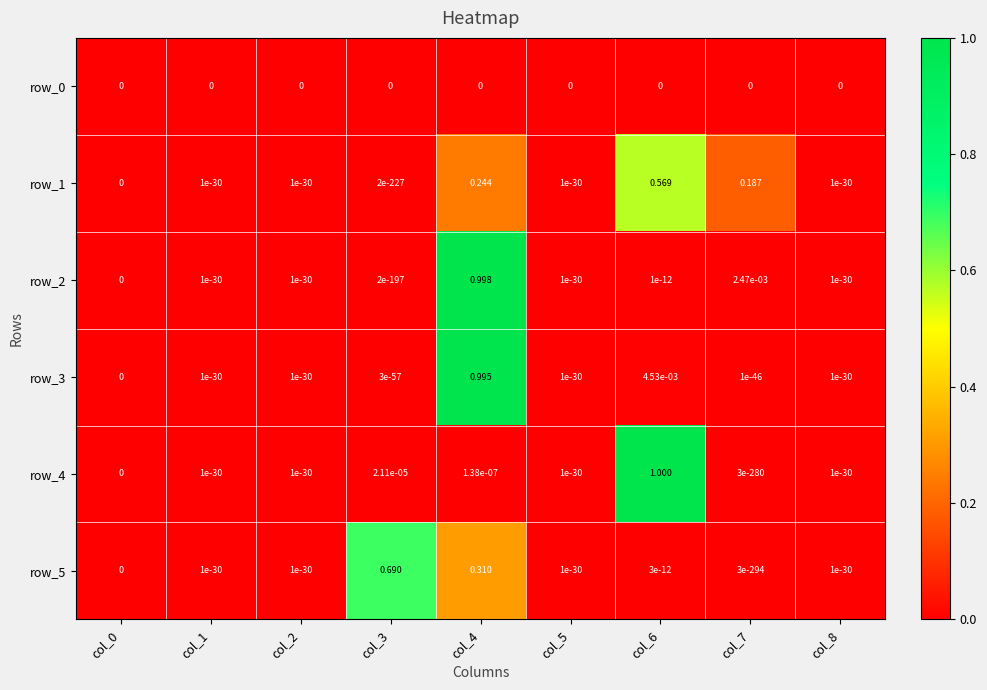

Is the value of row_5 at col_0 greater than the value of row_1 at col_7?

No